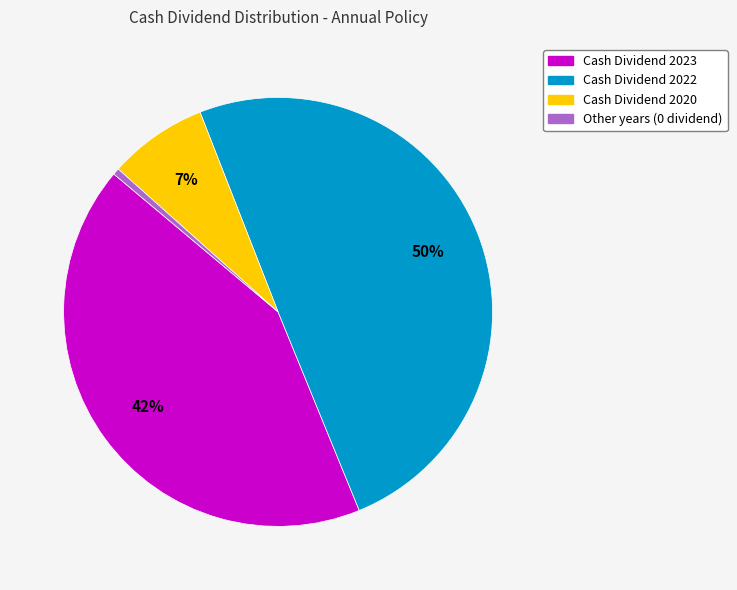

How many slices are in this pie chart?

4